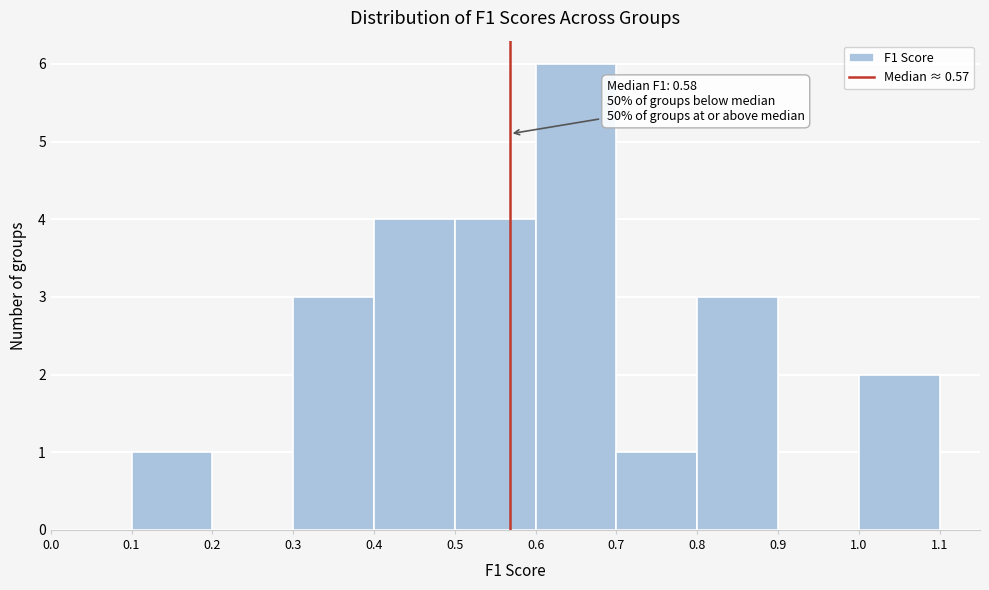

Over which range of the x-axis is the bar tallest?

0.6 to 0.7